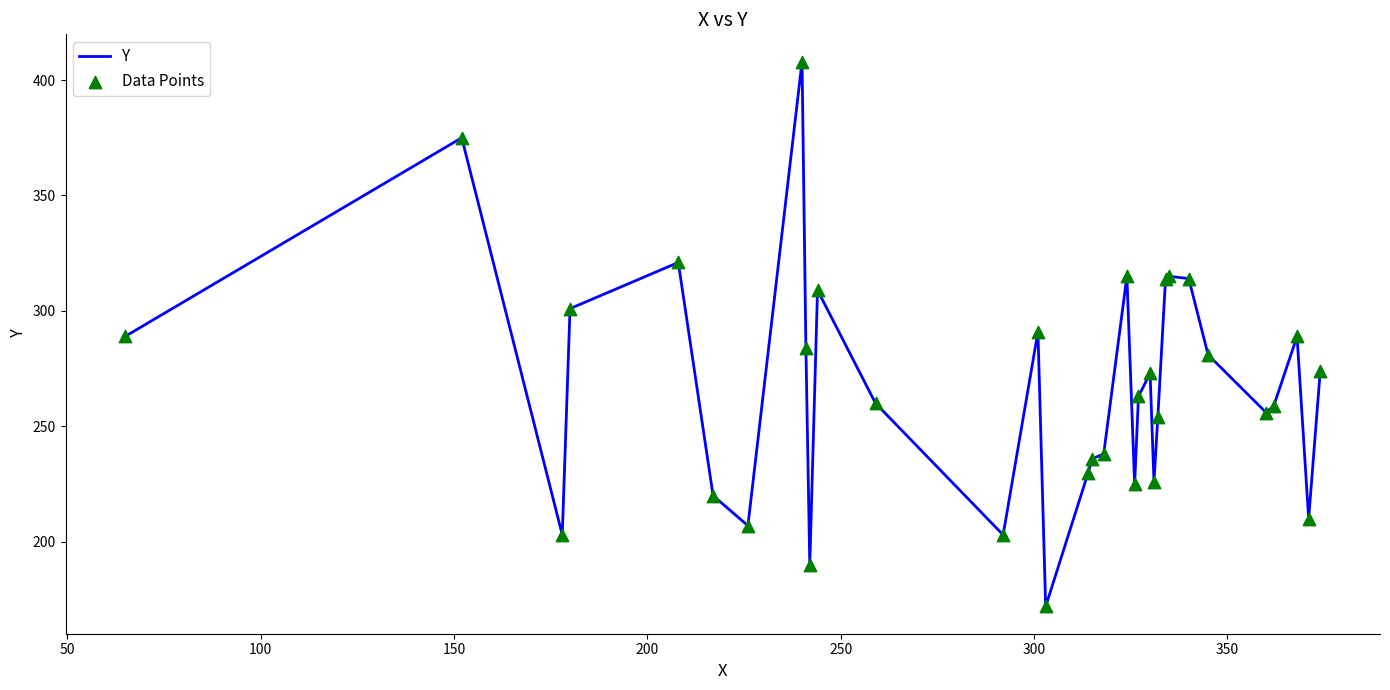

What is the smallest value displayed?

172